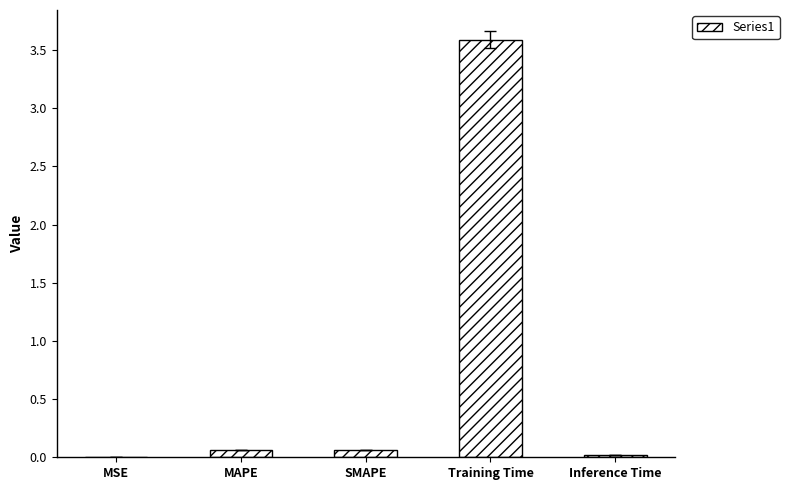

What is the greatest value displayed?

3.6